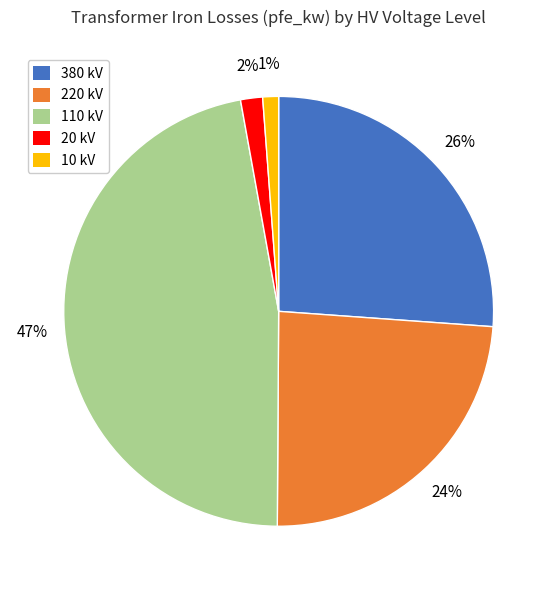

How many slices are in this pie chart?

5